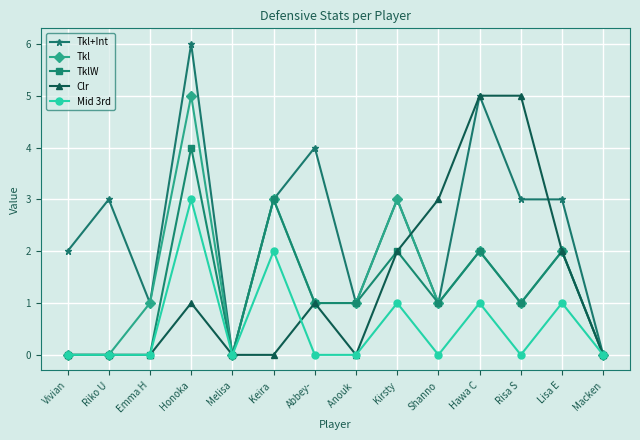

What position from the left is Shanno?

10